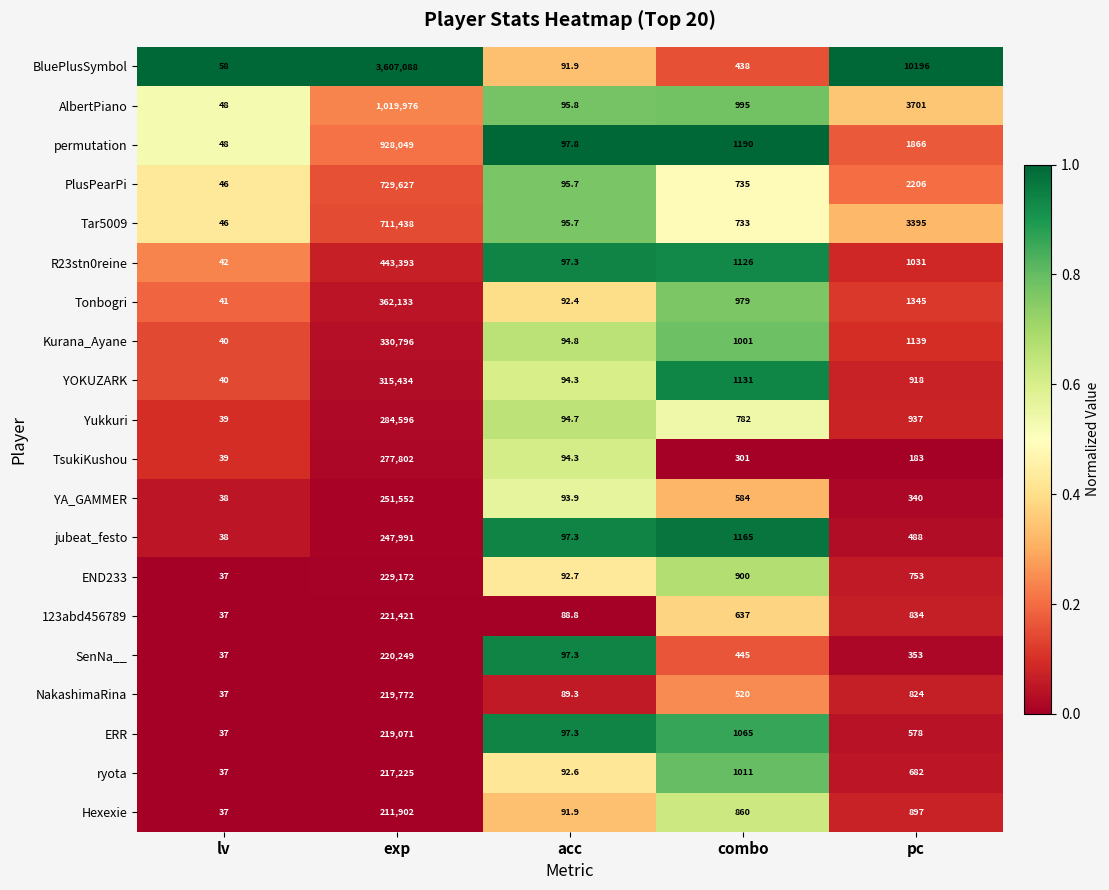

Rank the series at exp from highest to lowest value.

BluePlusSymbol, AlbertPiano, permutation, PlusPearPi, Tar5009, R23stn0reine, Tonbogri, Kurana_Ayane, YOKUZARK, Yukkuri, TsukiKushou, YA_GAMMER, jubeat_festo, END233, 123abd456789, SenNa__, NakashimaRina, ERR, ryota, Hexexie